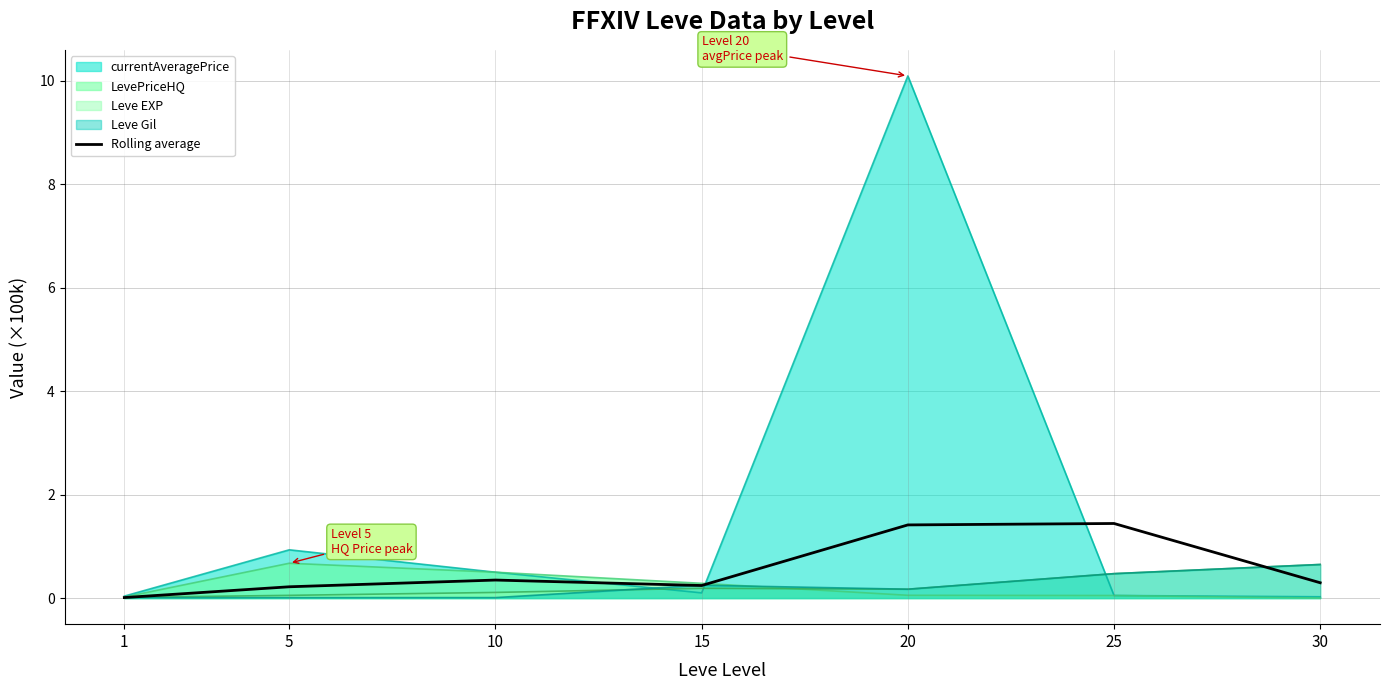

Reading left to right, list all the values displayed in this chart.

1=0.0	5=0.2	10=0.3	15=0.2	20=1.4	25=1.4	30=0.3